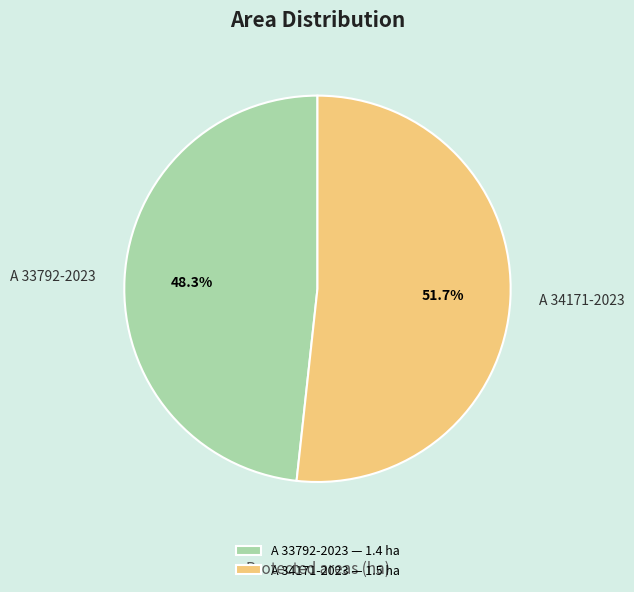

To the nearest percent, what is the difference between the largest and smallest slice percentages?

3%